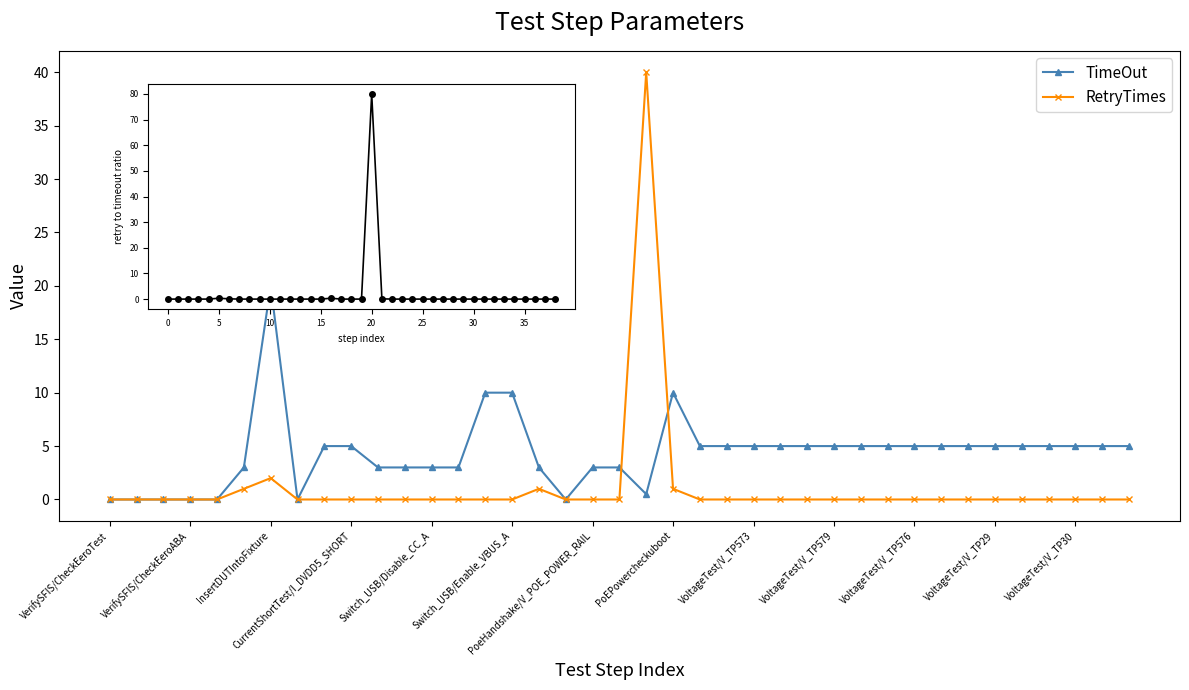

Which series has the largest total across all categories?

TimeOut